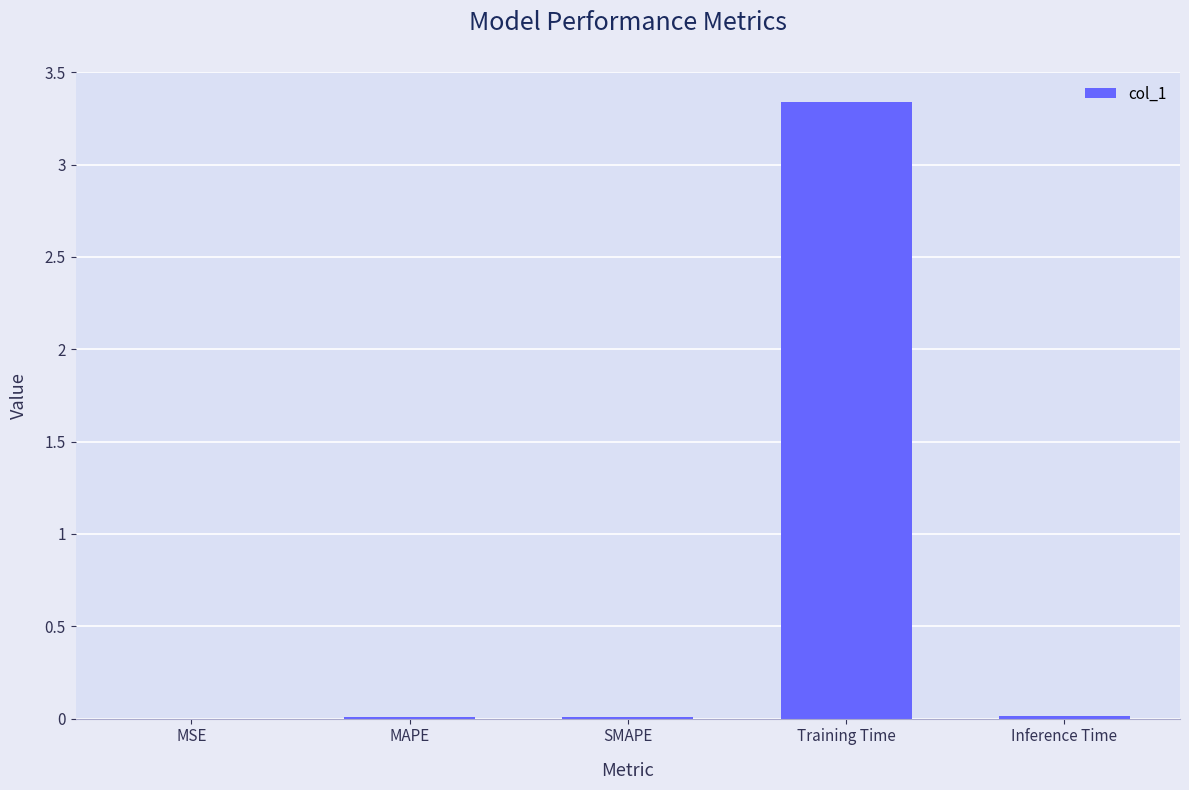

At which category does the chart reach its peak across all series?

Training Time